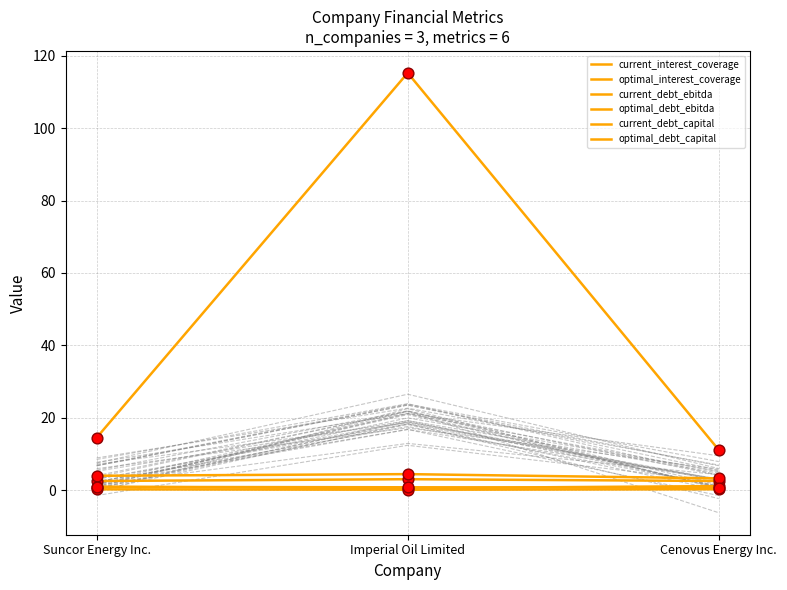

Is the value of current_debt_capital at Cenovus Energy Inc. greater than the value of current_interest_coverage at Imperial Oil Limited?

No